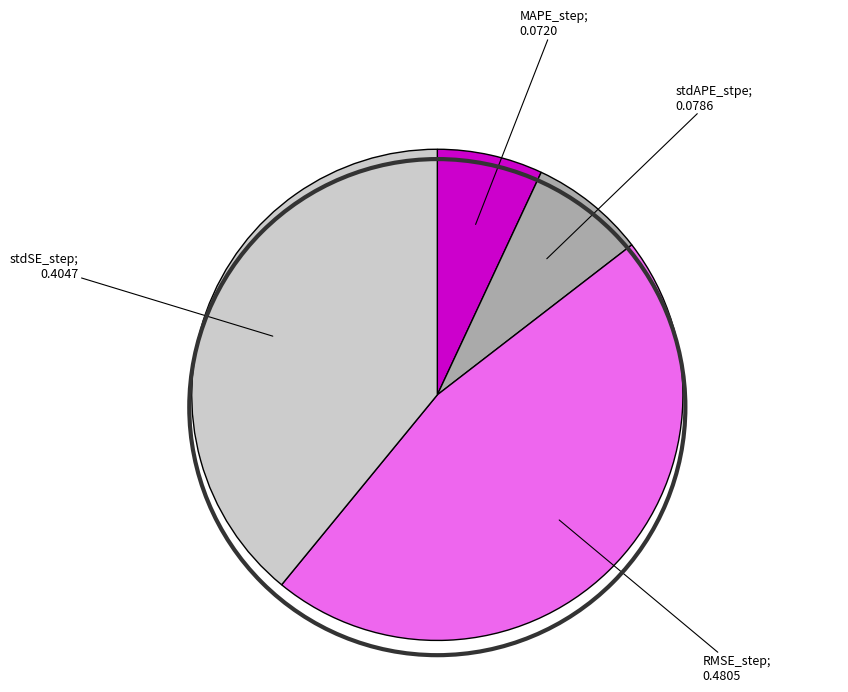

Is there any slice that represents more than half of the pie?

No